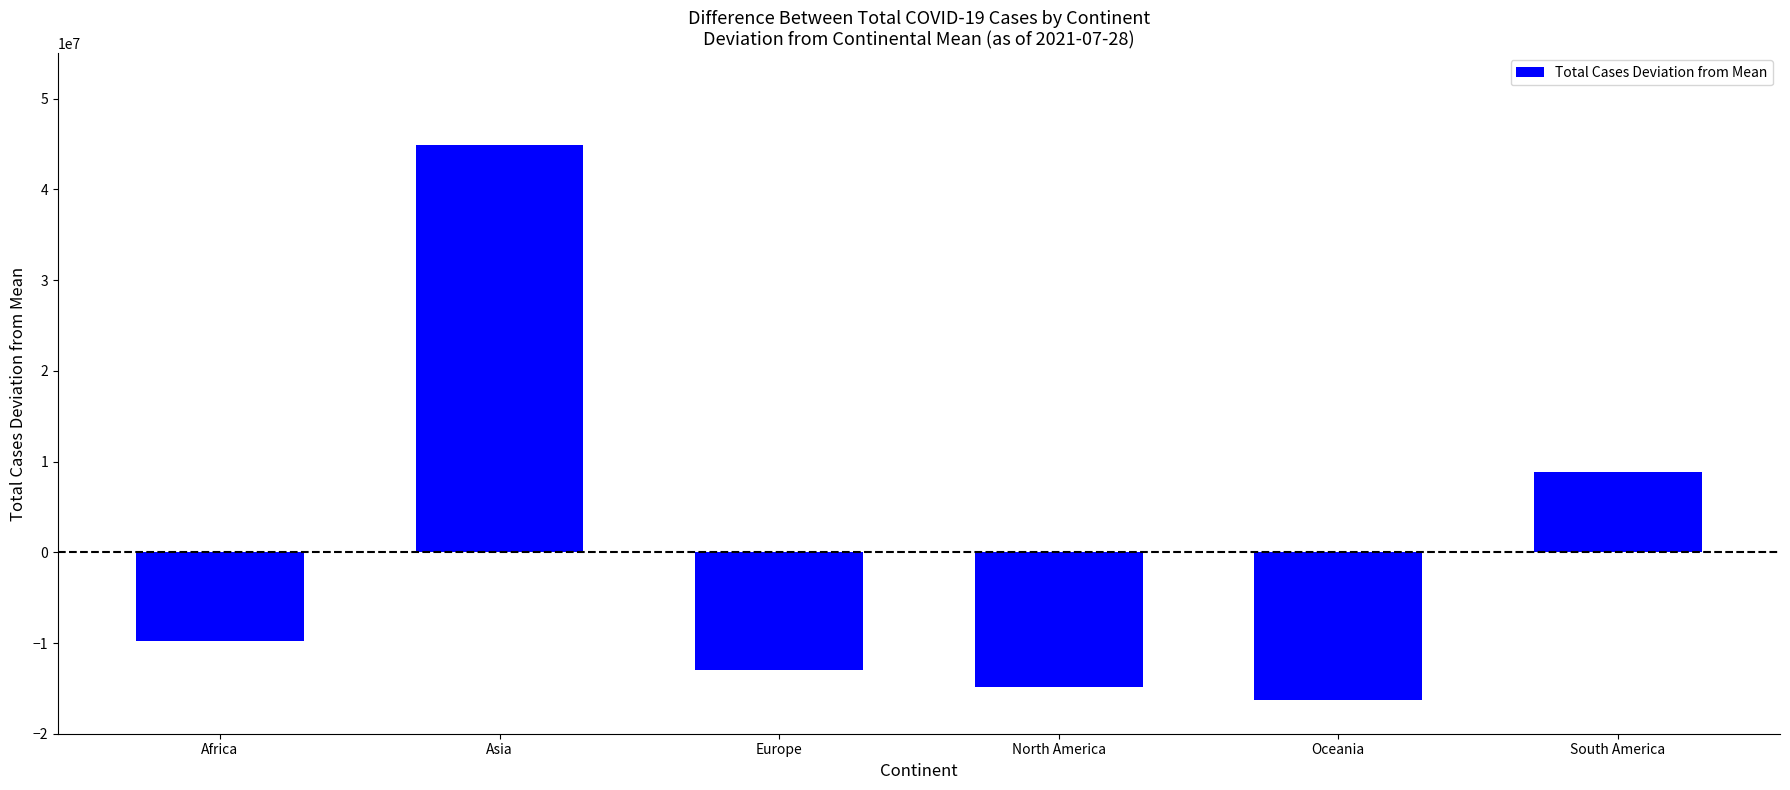

What is the label of the 6th bar from the right?

Africa